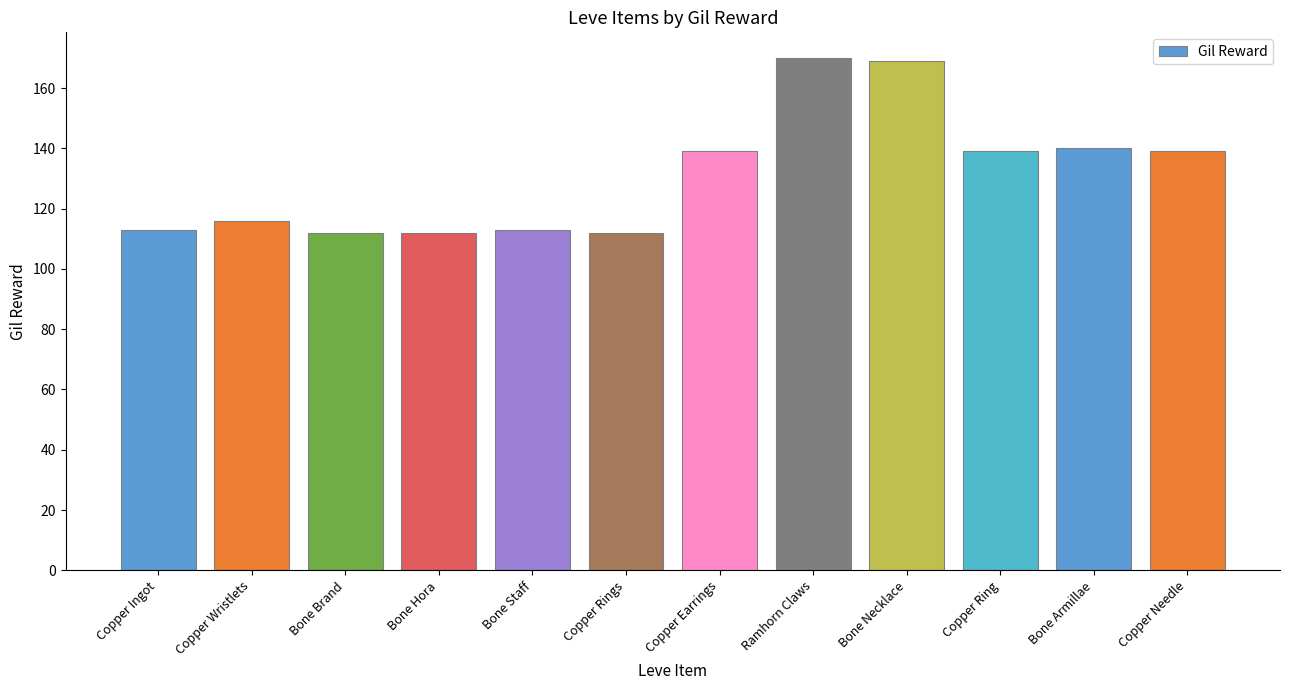

What is the label of the 5th bar from the left?

Bone Staff